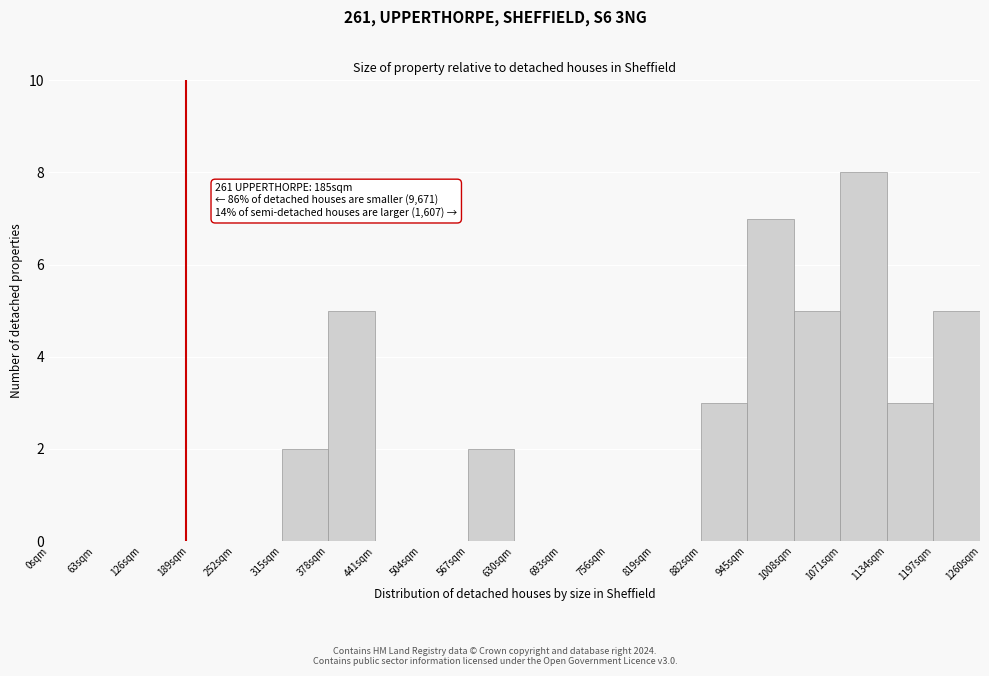

Which range on the x-axis has the tallest bar?

1071 to 1134